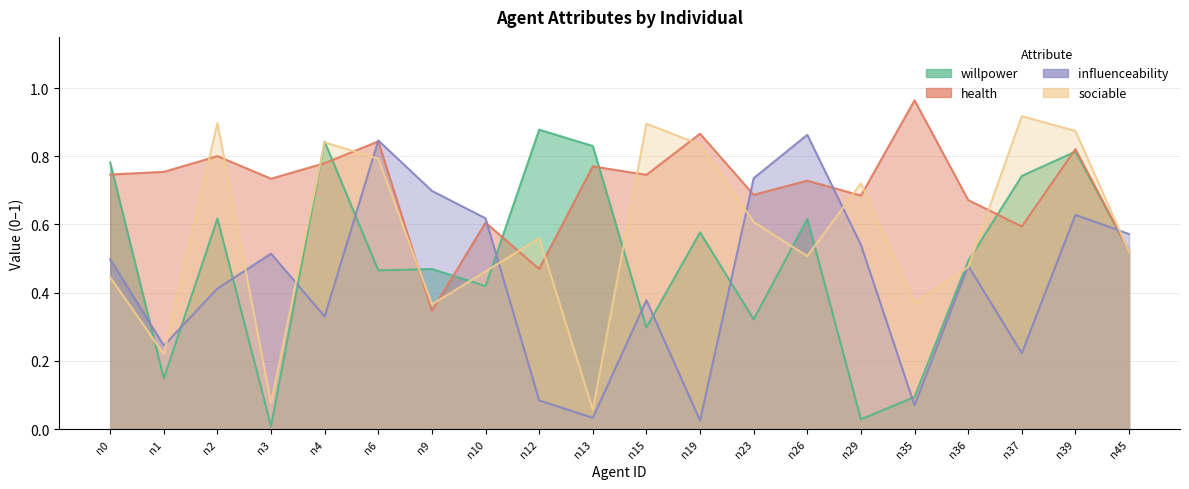

Is the value of willpower at n15 greater than the value of influenceability at n2?

No